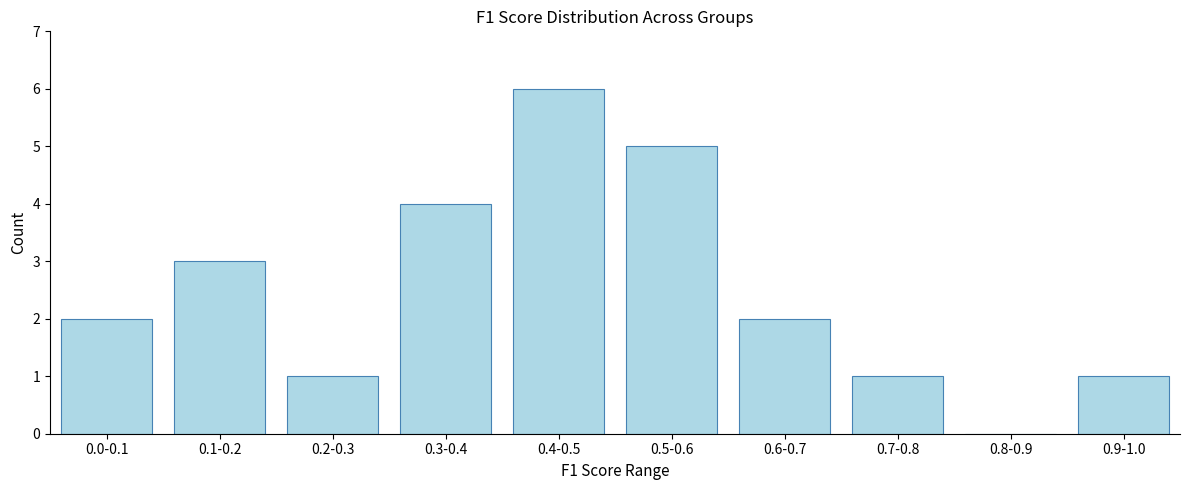

Reading left to right, extract all data points from this chart.

0.0-0.1=2	0.1-0.2=3	0.2-0.3=1	0.3-0.4=4	0.4-0.5=6	0.5-0.6=5	0.6-0.7=2	0.7-0.8=1	0.8-0.9=0	0.9-1.0=1